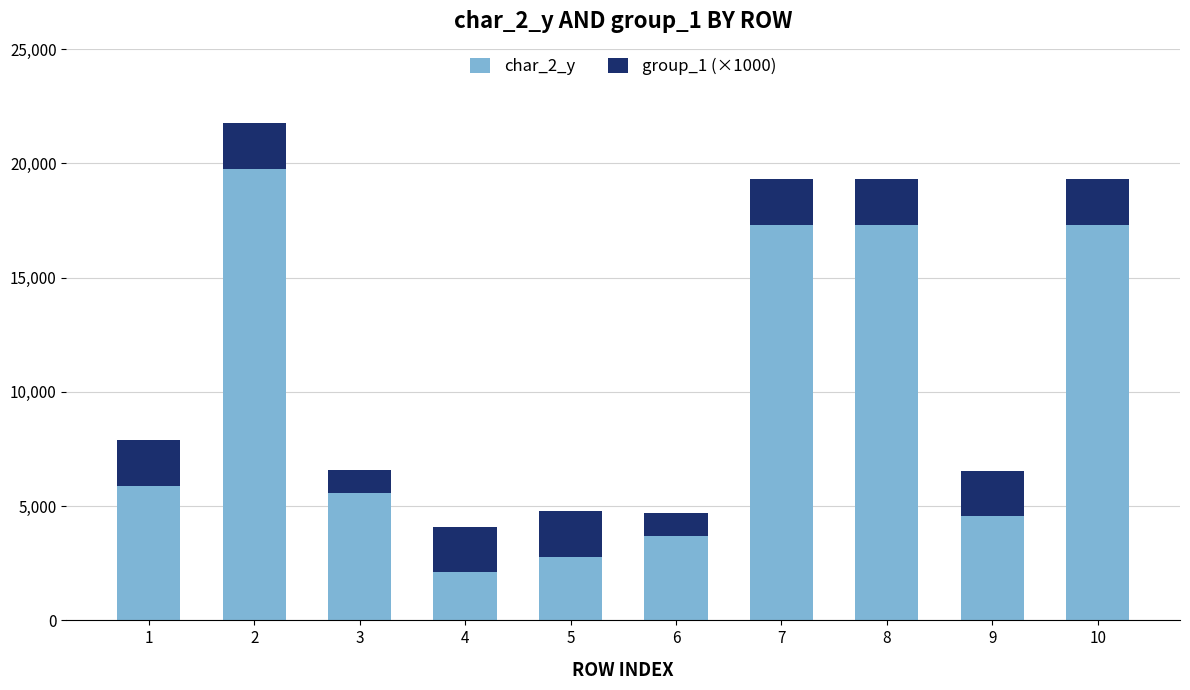

At which category is the sum across all series the highest?

2